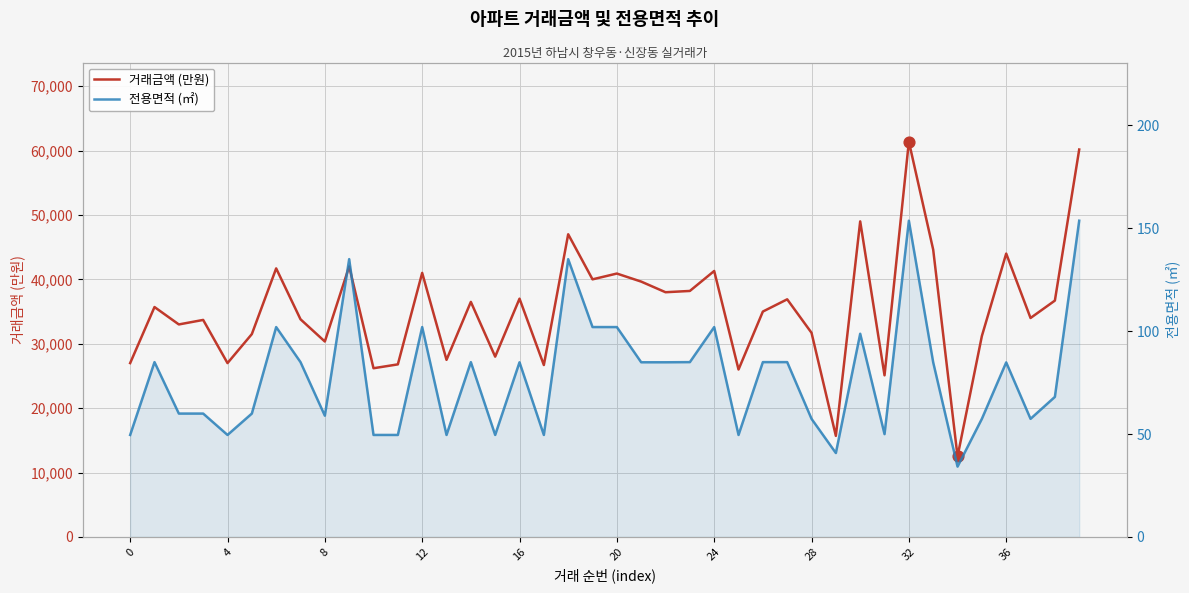

Is the value of 거래금액 (만원) at 18 greater than the value of 전용면적 (㎡) at 38?

Yes